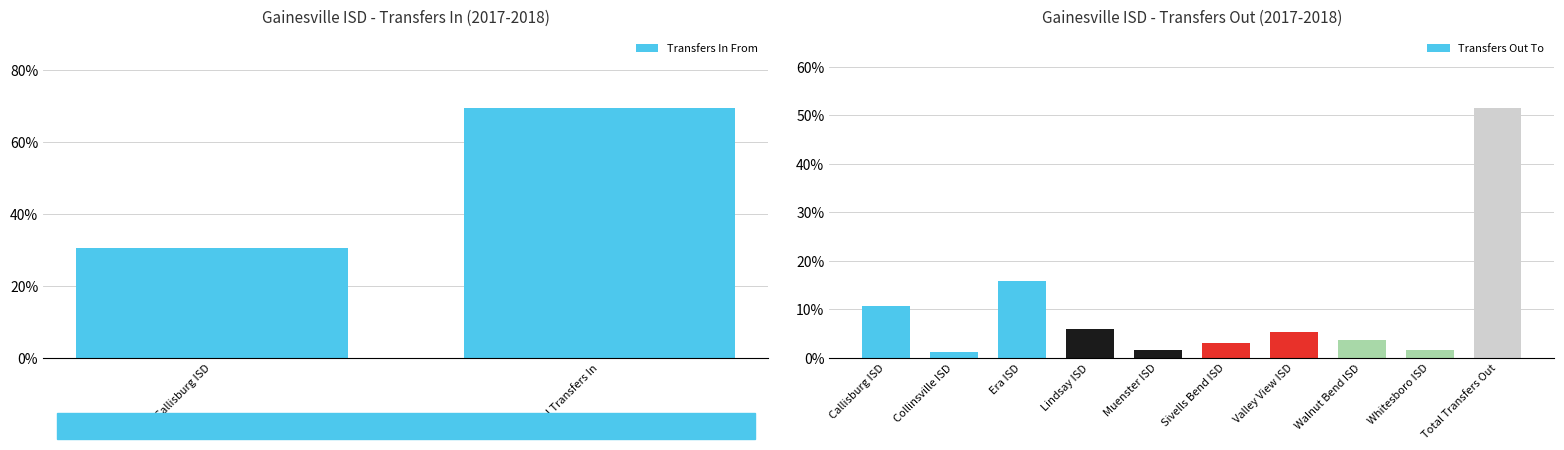

How many values exceed 5?

5